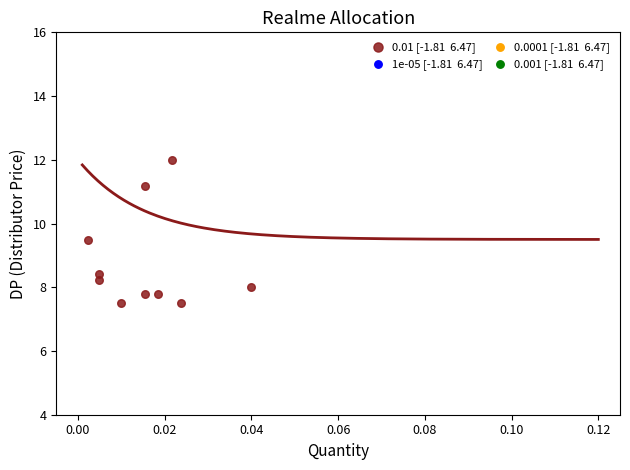

What is the average Y value?

8.8